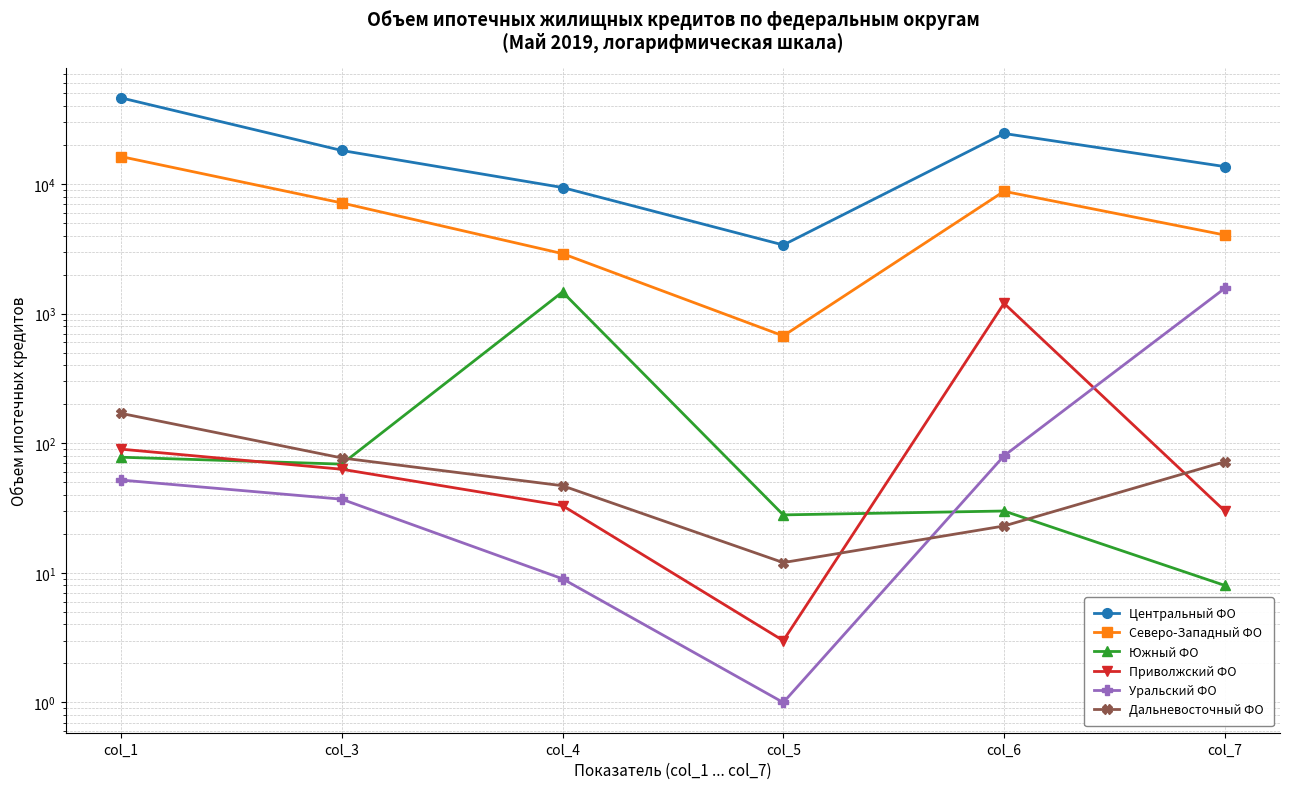

How many values in the Дальневосточный ФО series exceed 72?

2